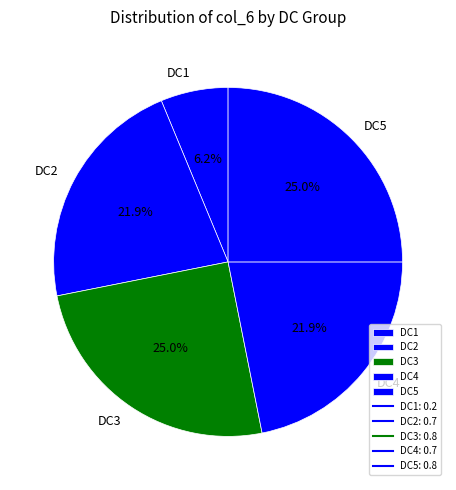

True or false: DC4 accounts for 13% of the total.

False